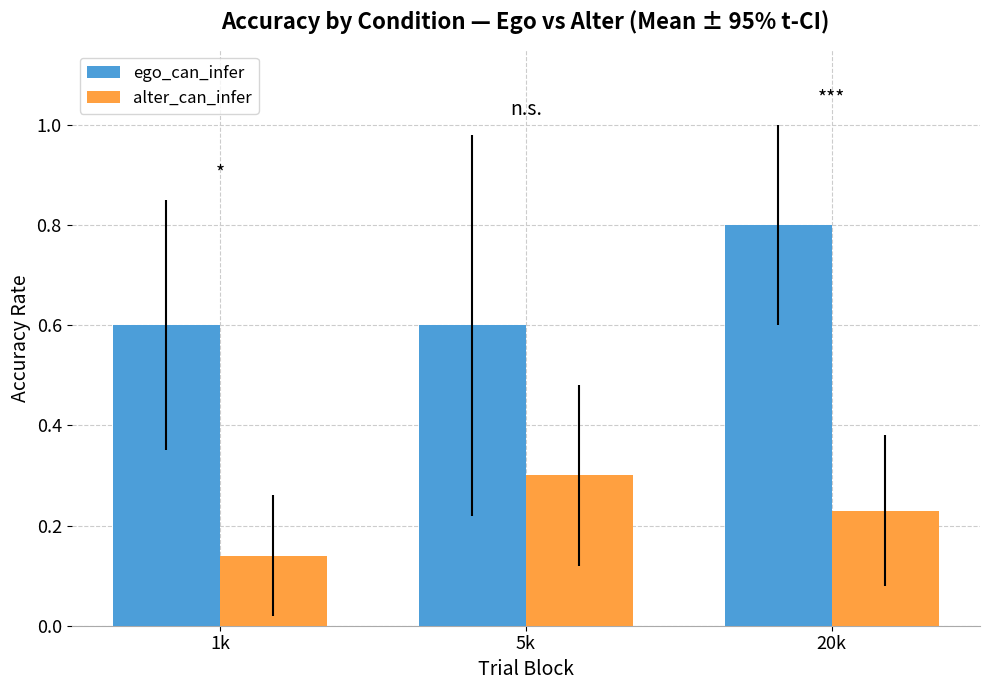

Does the chart contain stacked bars?

No